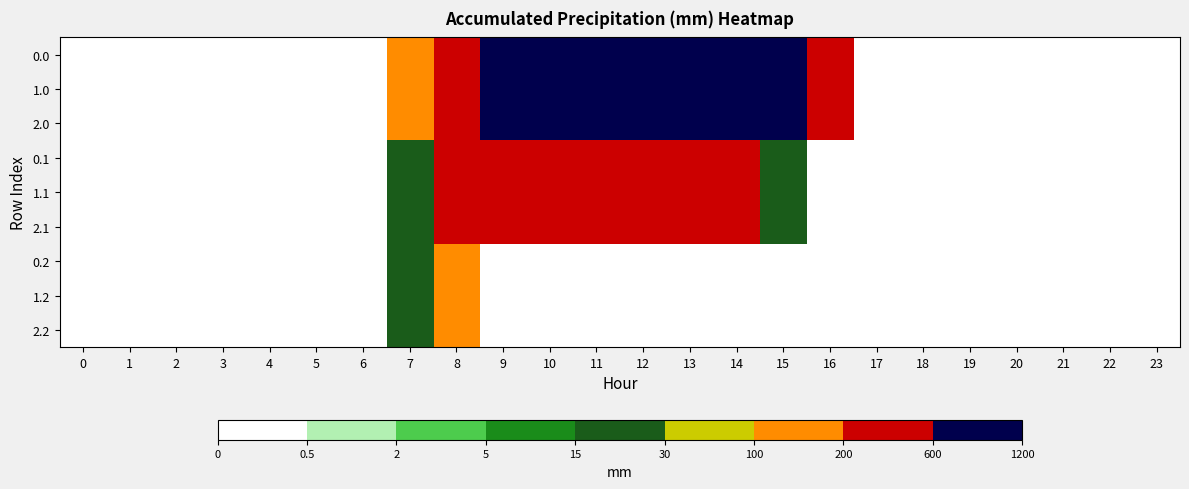

Reading left to right, transcribe all the data shown in this chart.

0.0: 0=0.0	1=0.0	2=0.0	3=0.0	4=0.0	5=0.0	6=0.0	7=120.6	8=430.3	9=716.9	10=916.2	11=1060.3	12=1096.7	13=1032.9	14=870.6	15=615.9	16=294.5	17=0.0	18=0.0	19=0.0	20=0.0	21=0.0	22=0.0	23=0.0
1.0: 0=0.0	1=0.0	2=0.0	3=0.0	4=0.0	5=0.0	6=0.0	7=120.6	8=430.3	9=716.9	10=916.2	11=1060.3	12=1096.7	13=1032.9	14=870.6	15=615.9	16=294.5	17=0.0	18=0.0	19=0.0	20=0.0	21=0.0	22=0.0	23=0.0
2.0: 0=0.0	1=0.0	2=0.0	3=0.0	4=0.0	5=0.0	6=0.0	7=120.6	8=430.3	9=716.9	10=916.2	11=1060.3	12=1096.7	13=1032.9	14=870.6	15=615.9	16=294.5	17=0.0	18=0.0	19=0.0	20=0.0	21=0.0	22=0.0	23=0.0
0.1: 0=0.0	1=0.0	2=0.0	3=0.0	4=0.0	5=0.0	6=0.0	7=17.7	8=227.5	9=295.9	10=388.1	11=471.7	12=485.4	13=382.7	14=219.2	15=17.3	16=0.0	17=0.0	18=0.0	19=0.0	20=0.0	21=0.0	22=0.0	23=0.0
1.1: 0=0.0	1=0.0	2=0.0	3=0.0	4=0.0	5=0.0	6=0.0	7=17.7	8=227.5	9=295.9	10=388.1	11=471.7	12=485.4	13=382.7	14=219.2	15=17.3	16=0.0	17=0.0	18=0.0	19=0.0	20=0.0	21=0.0	22=0.0	23=0.0
2.1: 0=0.0	1=0.0	2=0.0	3=0.0	4=0.0	5=0.0	6=0.0	7=17.7	8=227.5	9=295.9	10=388.1	11=471.7	12=485.4	13=382.7	14=219.2	15=17.3	16=0.0	17=0.0	18=0.0	19=0.0	20=0.0	21=0.0	22=0.0	23=0.0
0.2: 0=0.0	1=0.0	2=0.0	3=0.0	4=0.0	5=0.0	6=0.0	7=22.3	8=134.2	9=0.0	10=0.0	11=0.0	12=0.0	13=0.0	14=0.0	15=0.0	16=0.0	17=0.0	18=0.0	19=0.0	20=0.0	21=0.0	22=0.0	23=0.0
1.2: 0=0.0	1=0.0	2=0.0	3=0.0	4=0.0	5=0.0	6=0.0	7=22.3	8=134.2	9=0.0	10=0.0	11=0.0	12=0.0	13=0.0	14=0.0	15=0.0	16=0.0	17=0.0	18=0.0	19=0.0	20=0.0	21=0.0	22=0.0	23=0.0
2.2: 0=0.0	1=0.0	2=0.0	3=0.0	4=0.0	5=0.0	6=0.0	7=22.3	8=134.2	9=0.0	10=0.0	11=0.0	12=0.0	13=0.0	14=0.0	15=0.0	16=0.0	17=0.0	18=0.0	19=0.0	20=0.0	21=0.0	22=0.0	23=0.0